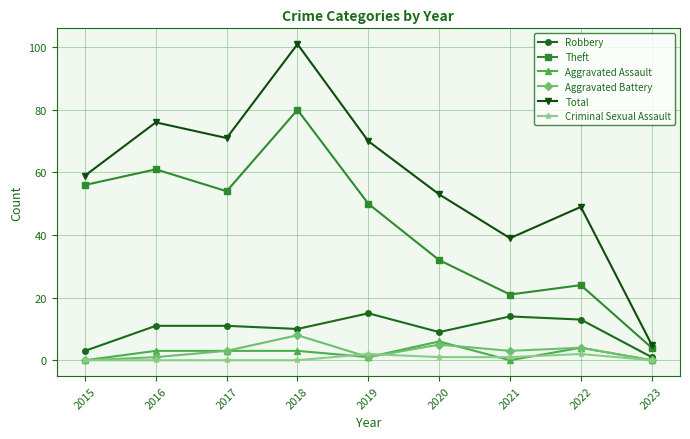

What value does the Robbery series have at 2019, to the nearest 10?

20